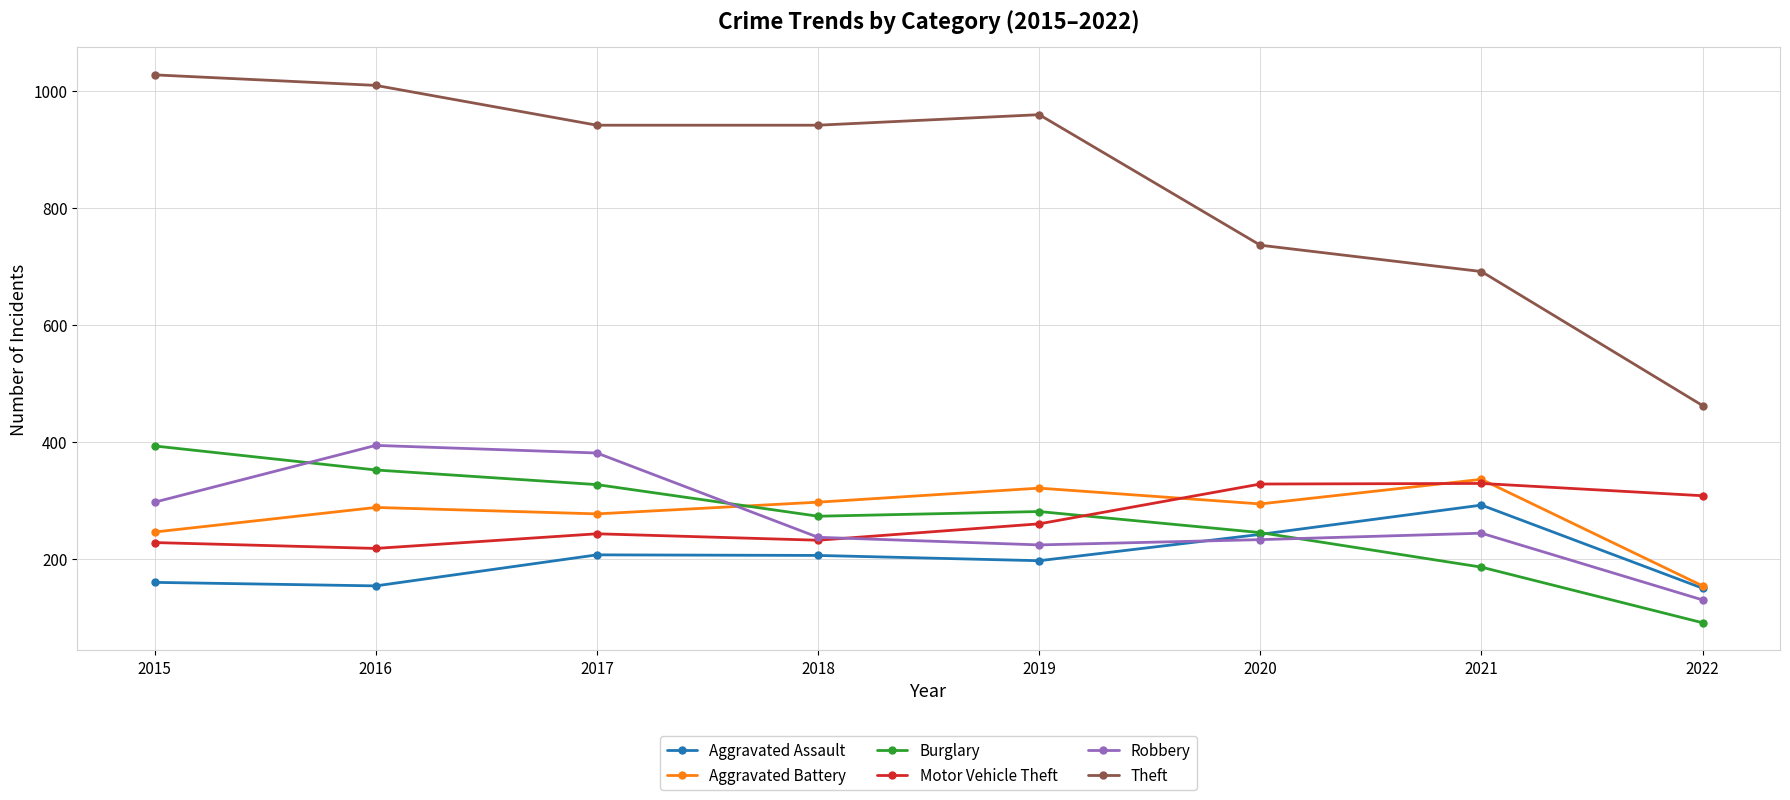

What is the value of the Burglary point at the 4th from the left?

273